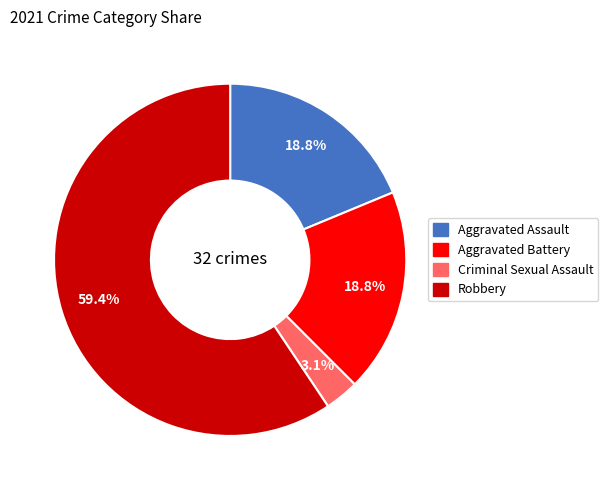

To the nearest percent, what is the difference between the Aggravated Battery and Robbery slice percentages?

41%